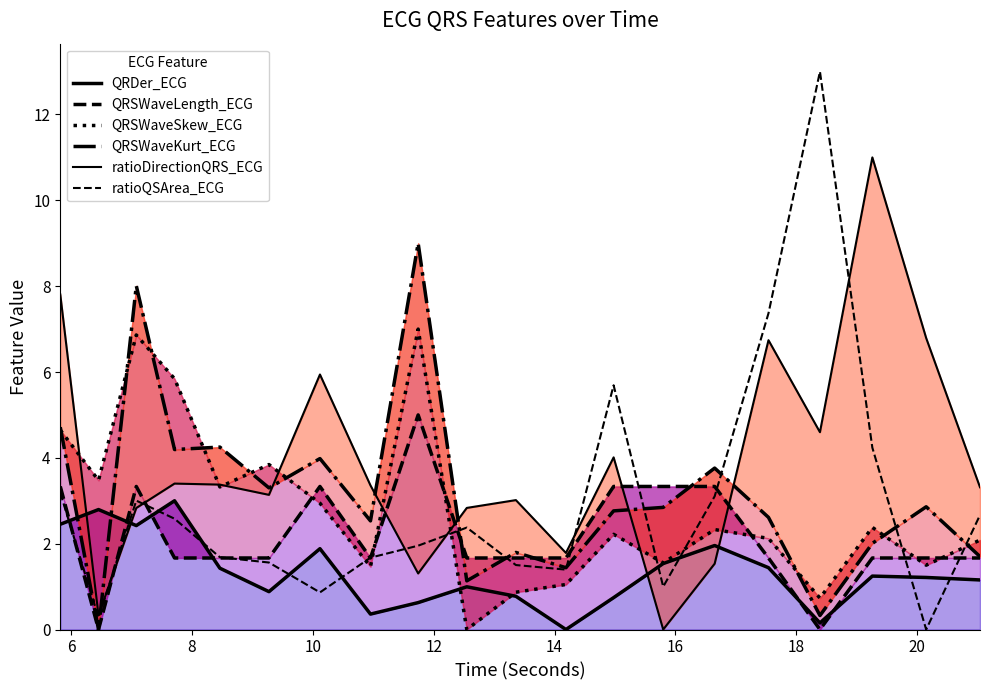

True or false: ratioDirectionQRS_ECG and QRSWaveLength_ECG cross at least once.

True